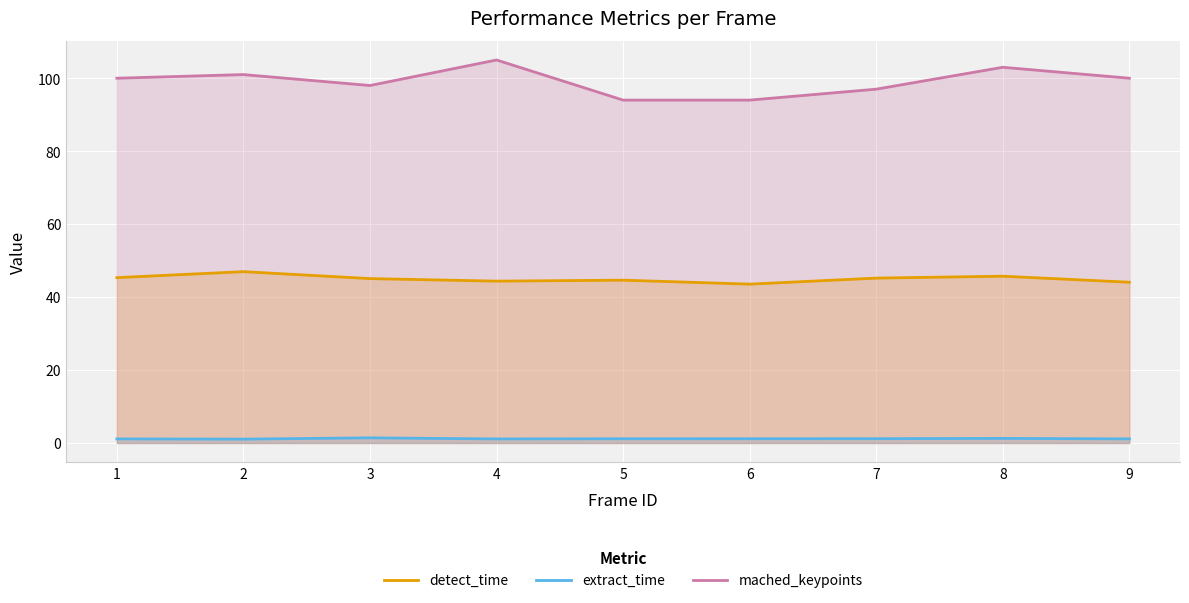

Between 9 and 5, which is larger?

5